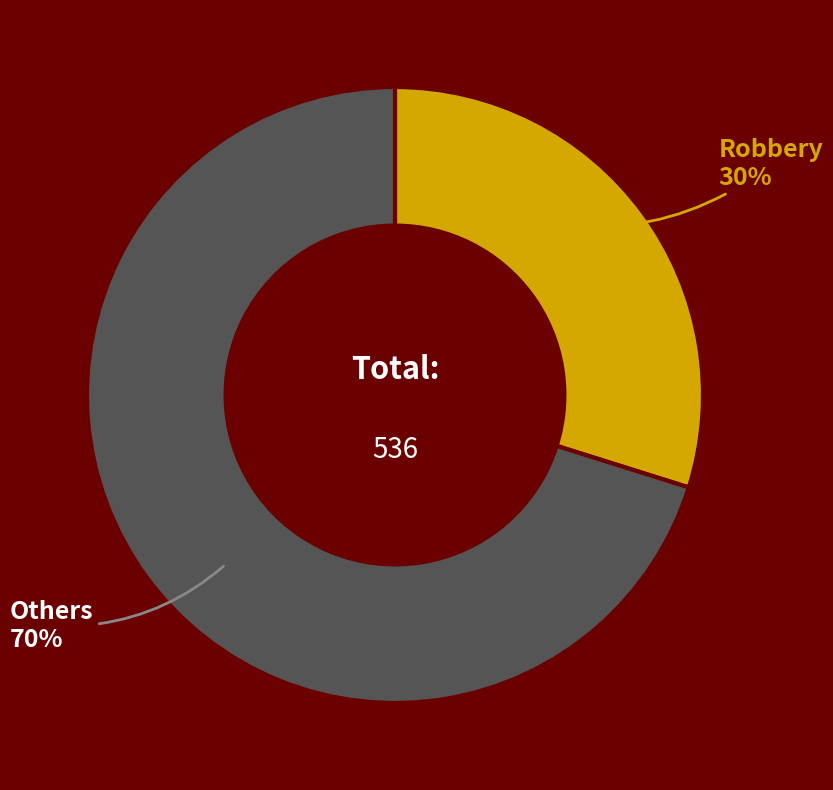

To the nearest percent, what is the average slice percentage?

50%